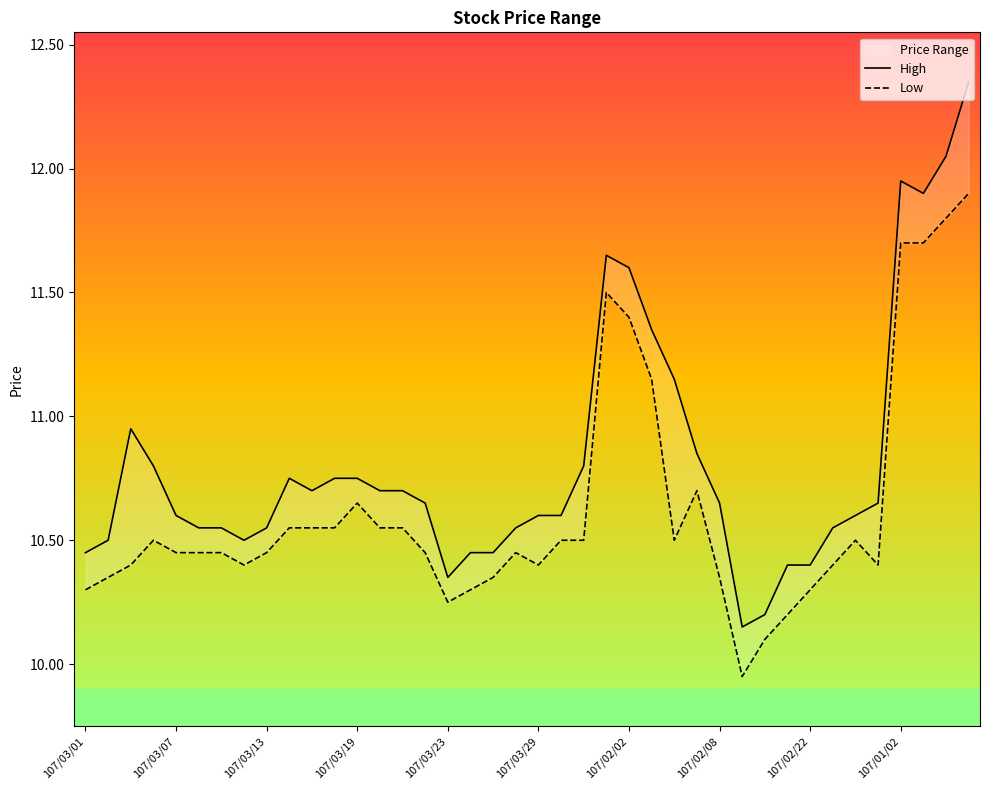

Does the chart display data point markers on the line(s)?

No